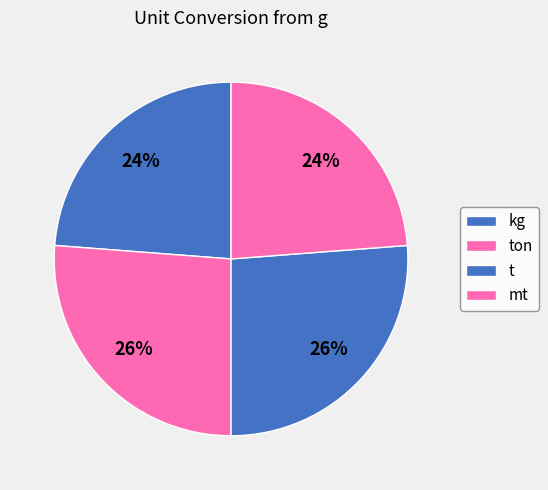

To the nearest percent, what portion does mt represent?

24%